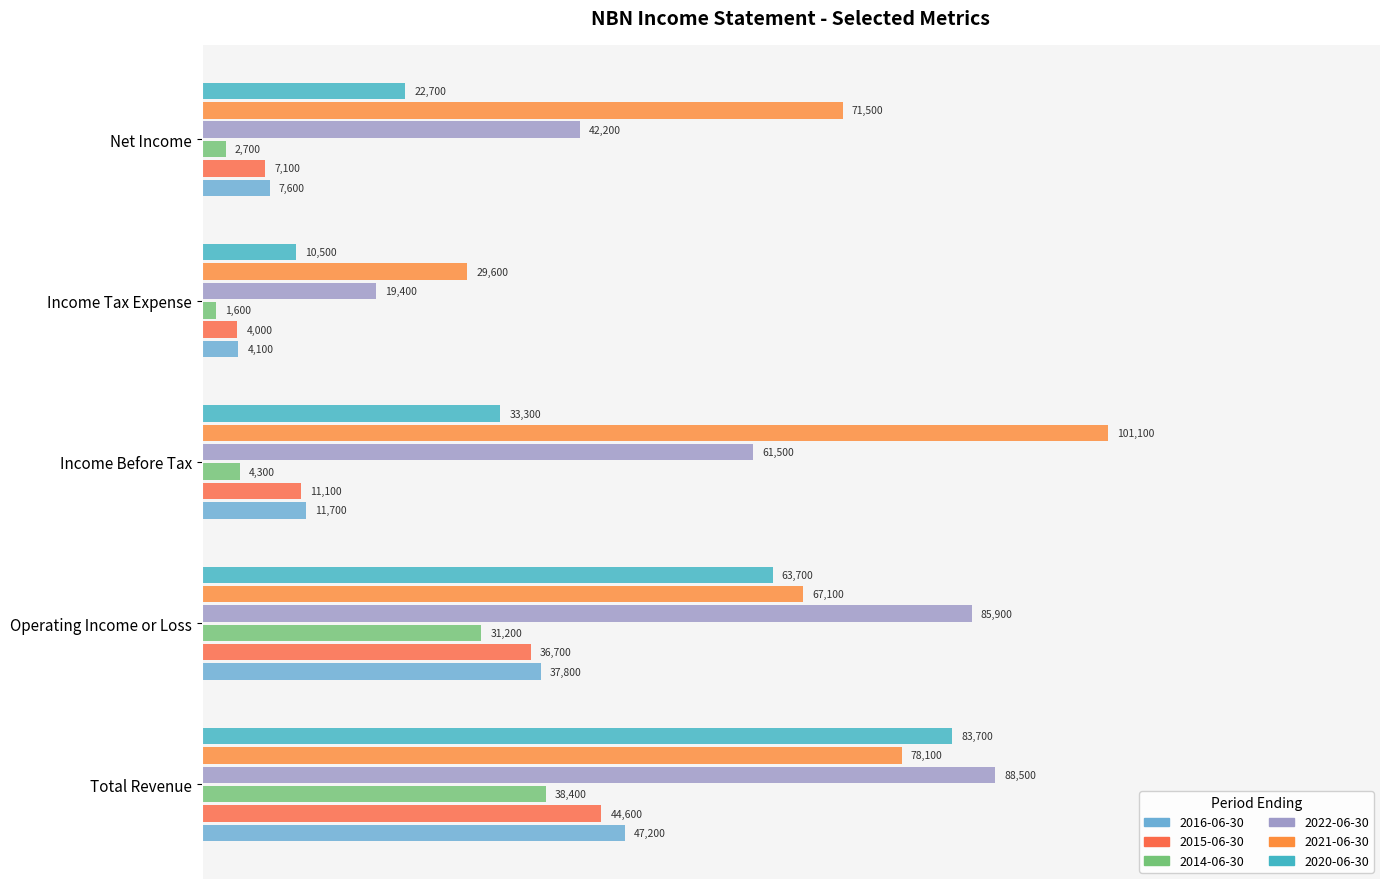

How many series are shown in this chart?

6